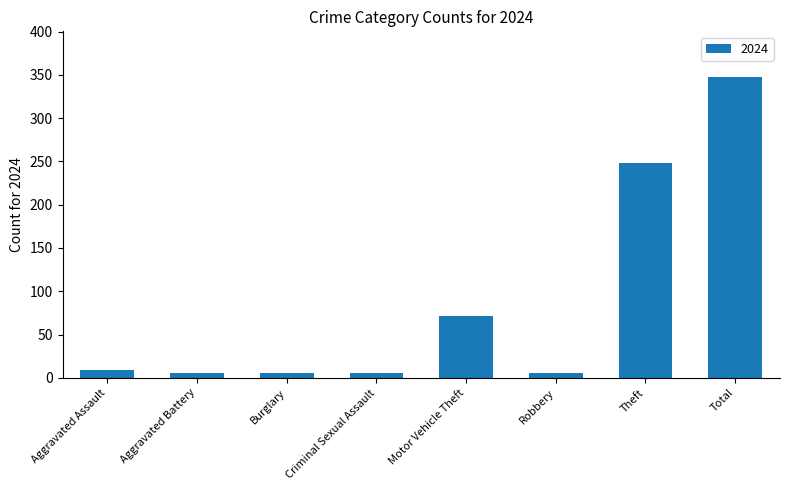

Which category has the highest value across all series?

Total